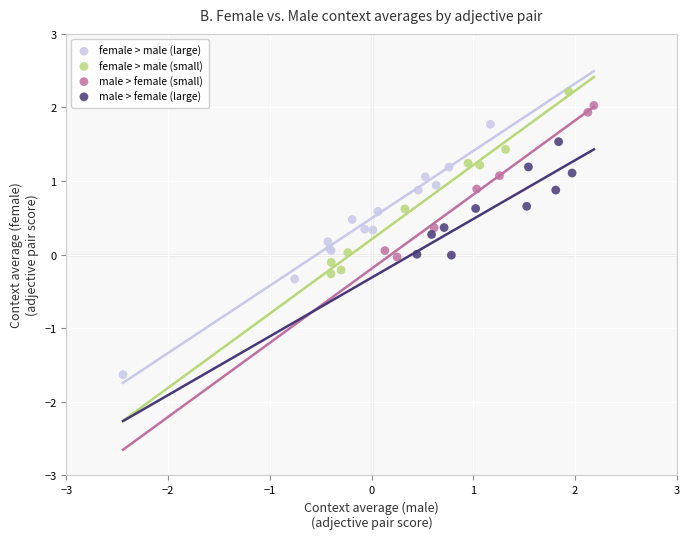

Which series has the largest Y range (max minus min)?

female > male (large)